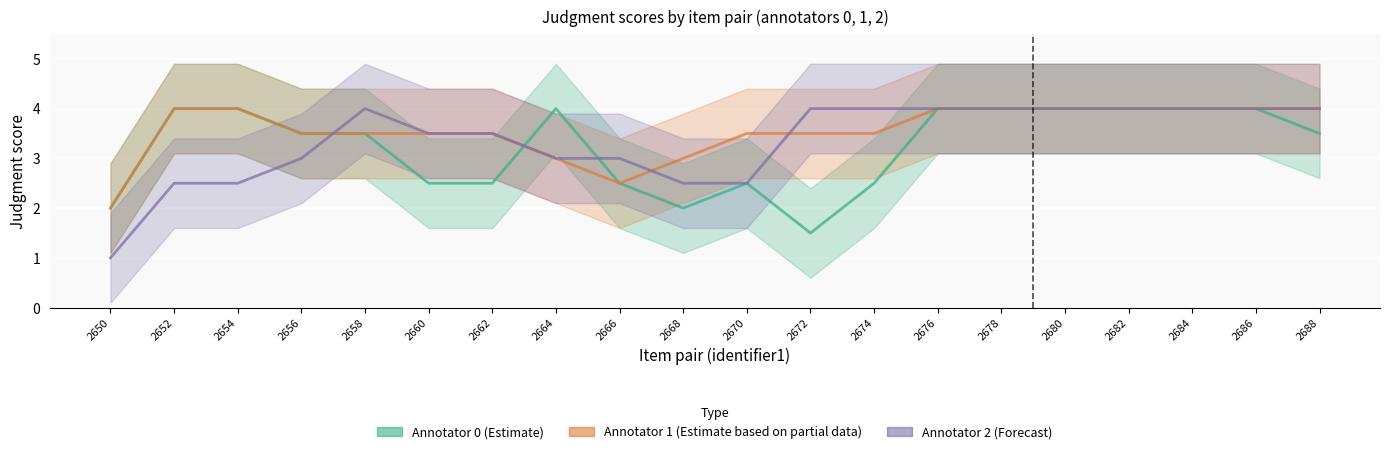

Is the value of Annotator 1 (Estimate based on partial data) at 2668 greater than the value of Annotator 2 (Forecast) at 2666?

No